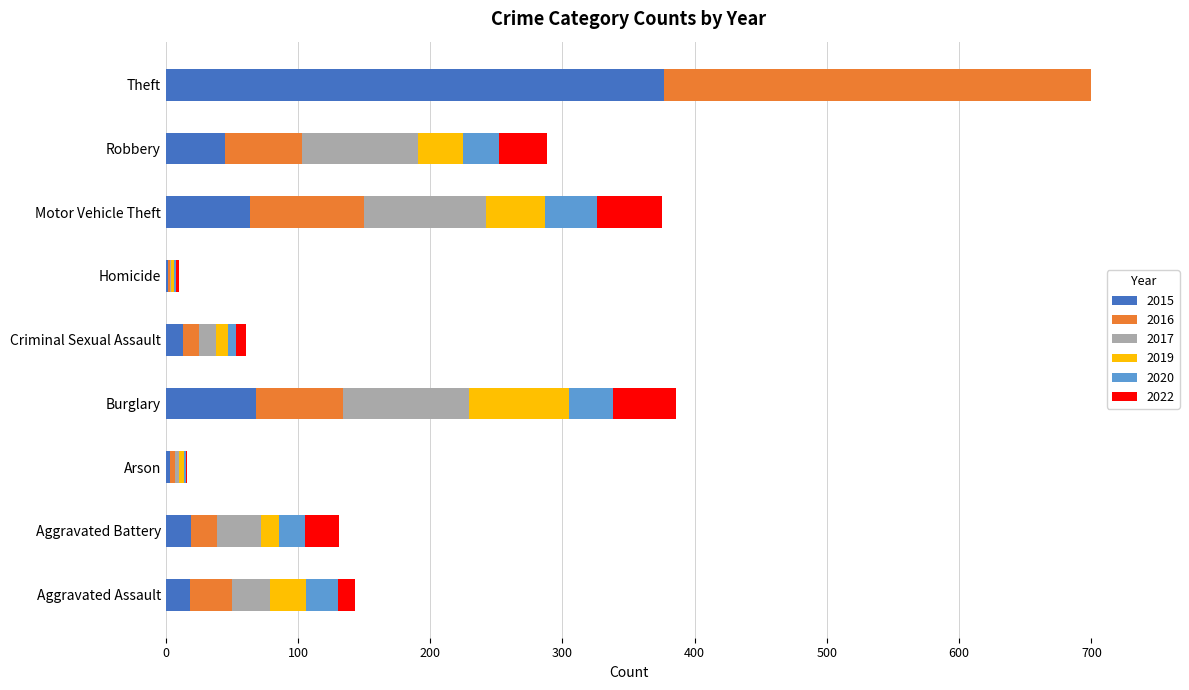

Reading left to right, extract all data points from this chart.

2015: 18	19	3	68	13	2	64	45	377
2016: 32	20	4	66	12	1	86	58	370
2017: 29	33	3	95	13	1	92	88	400
2019: 27	14	4	76	9	2	45	34	378
2020: 24	19	1	33	6	2	39	27	356
2022: 13	26	1	48	8	2	49	36	263